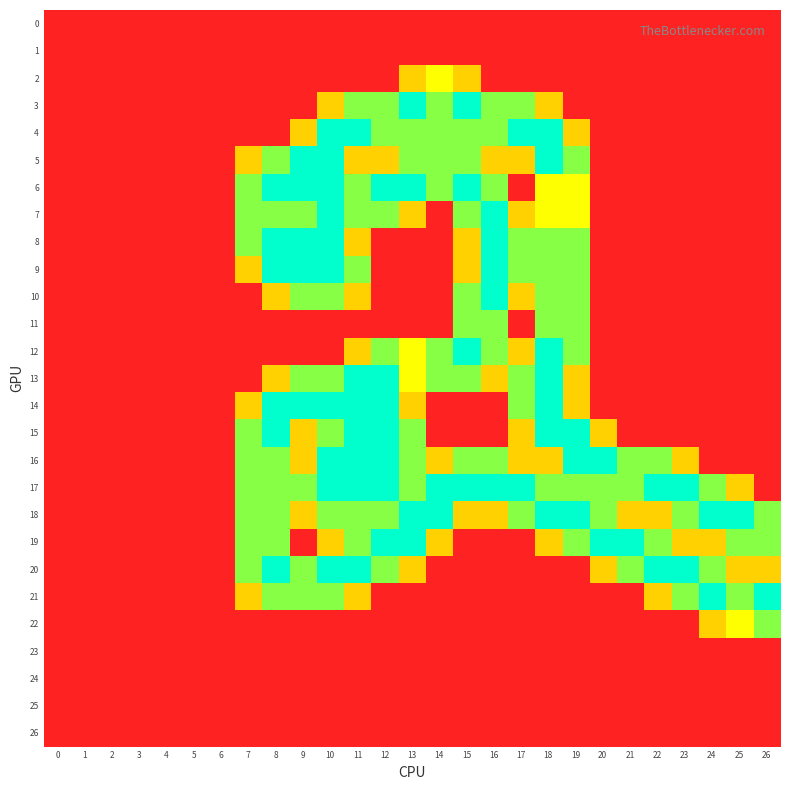

What is the difference between the highest and lowest values at 19?

2.0